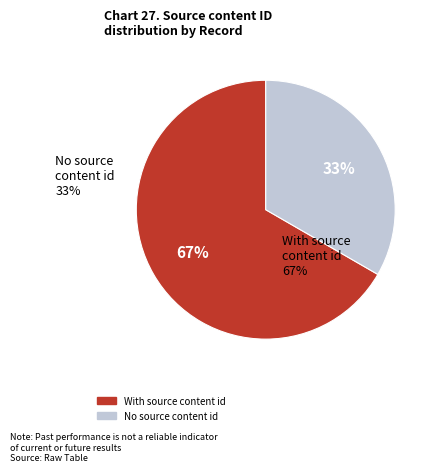

Is there any slice that represents more than half of the pie?

Yes